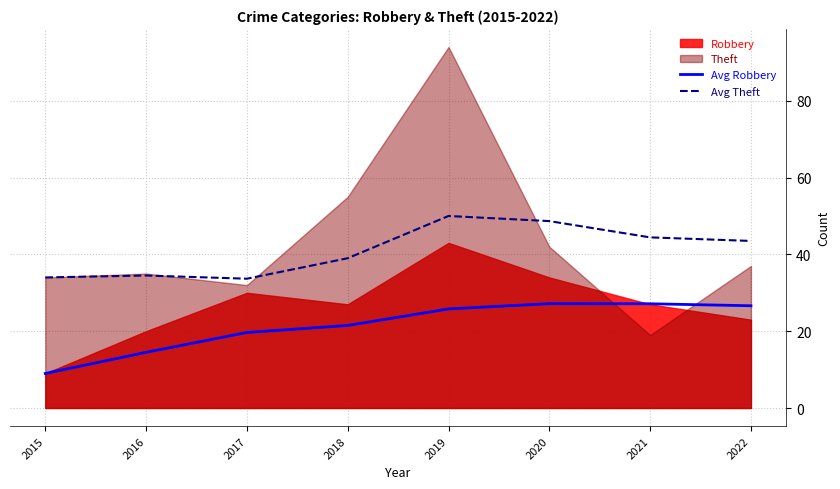

At which label does Avg Robbery reach its minimum?

2015